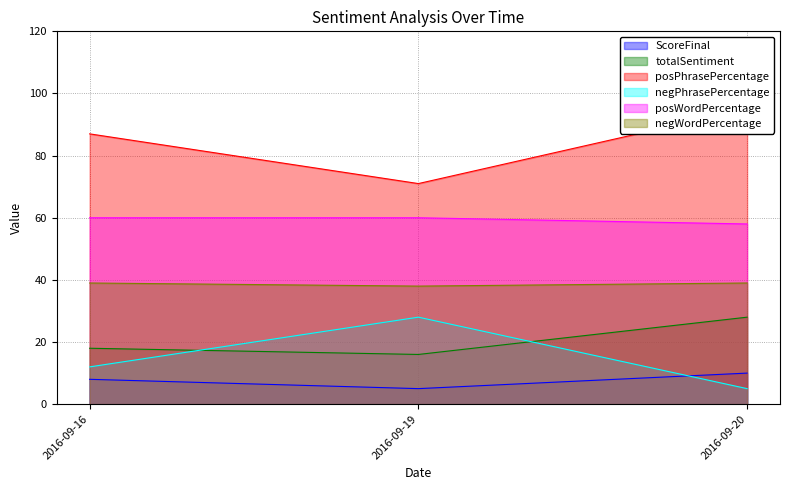

What is the total value across all series at 2016-09-20?

235